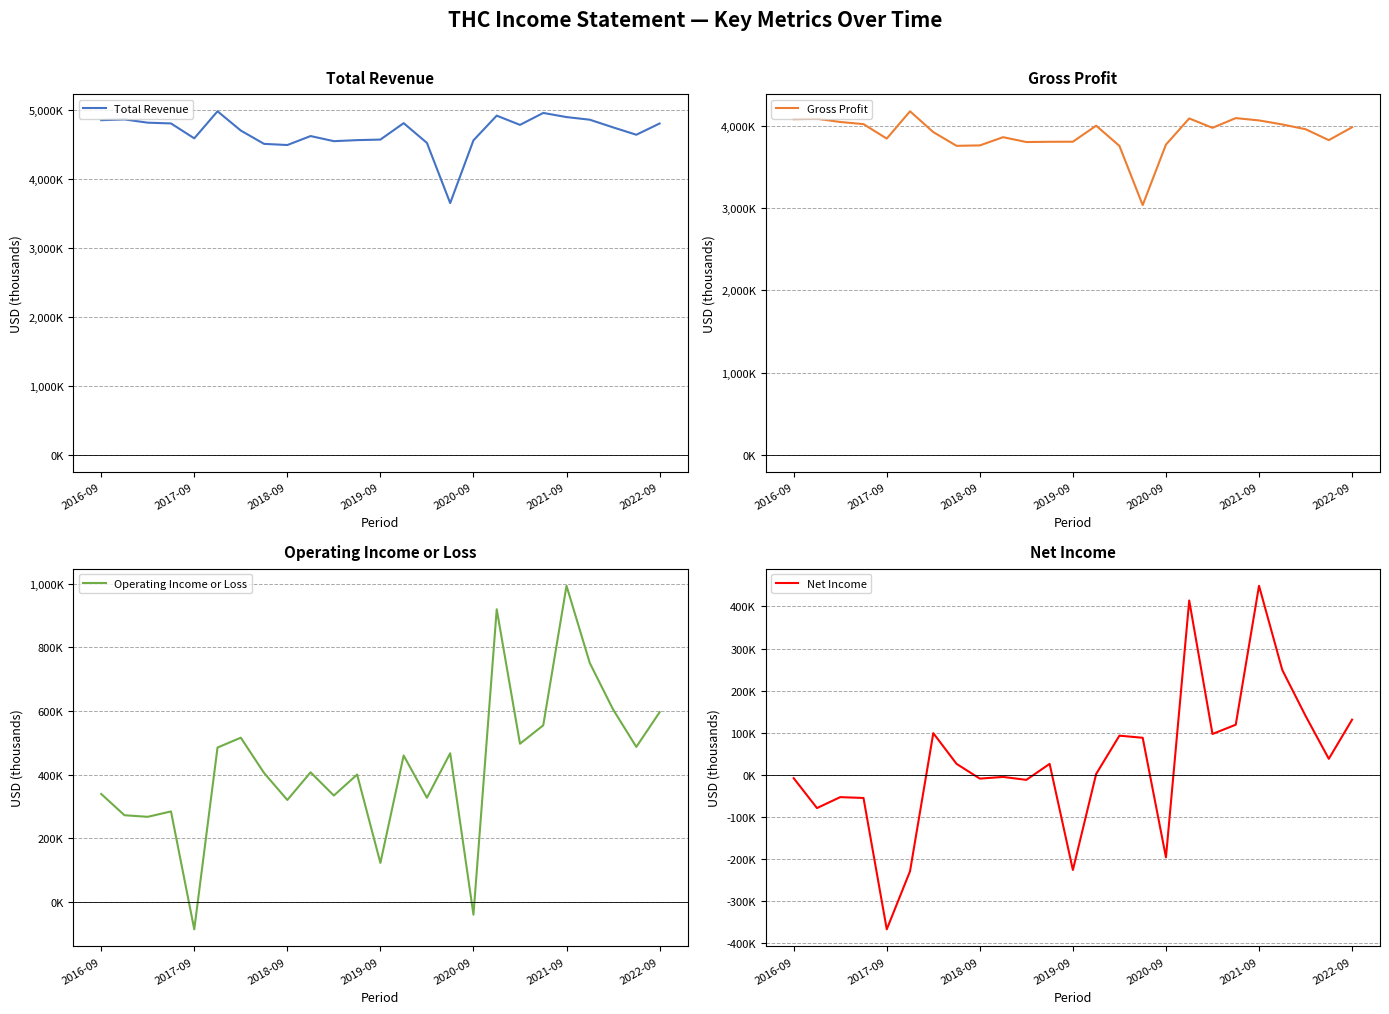

List the series in order of their peak value, lowest first.

Net Income, Operating Income or Loss, Gross Profit, Total Revenue